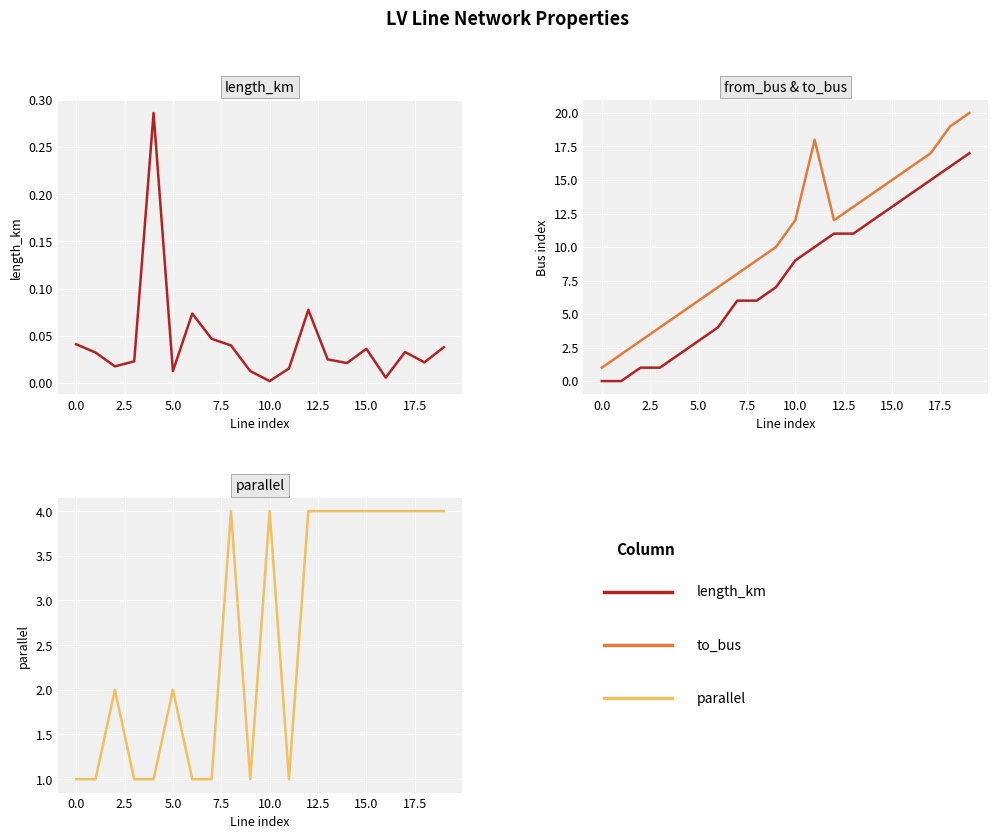

How many categories are shown in the chart?

20